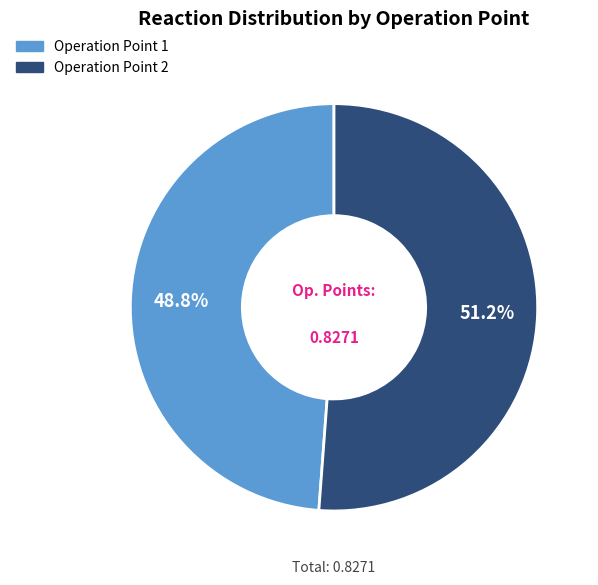

Is there a majority slice in this chart?

Yes